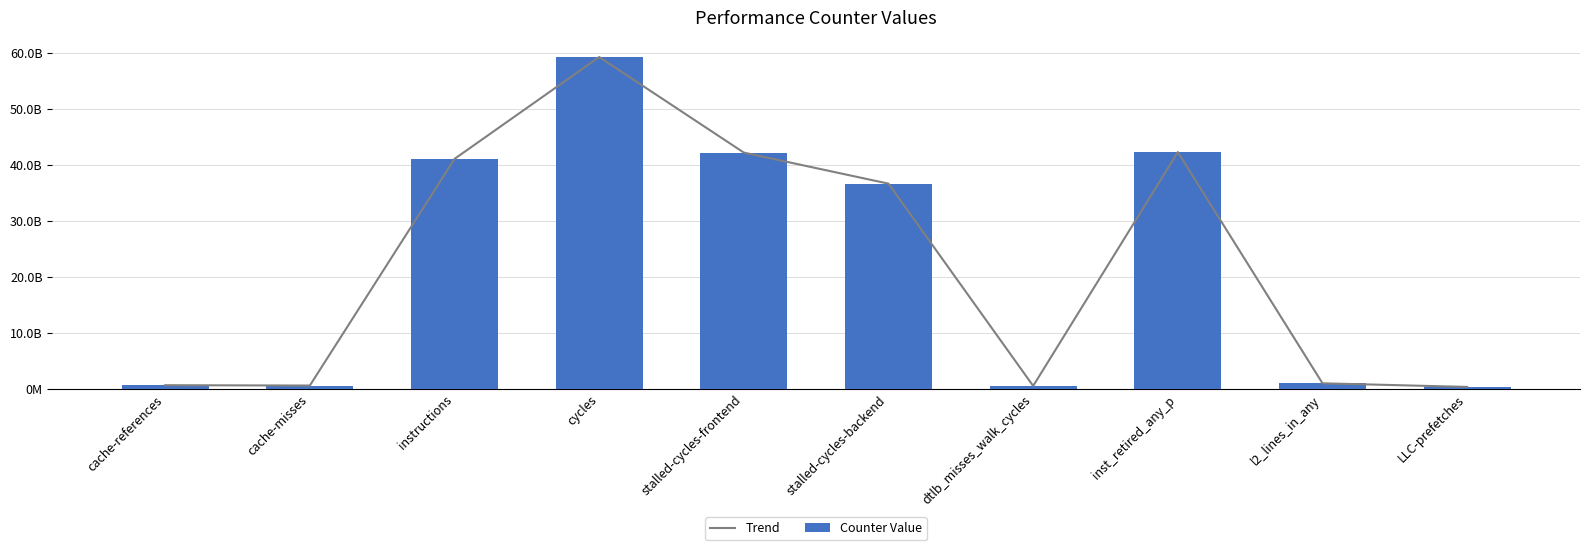

Which series has the largest range (max minus min)?

Trend